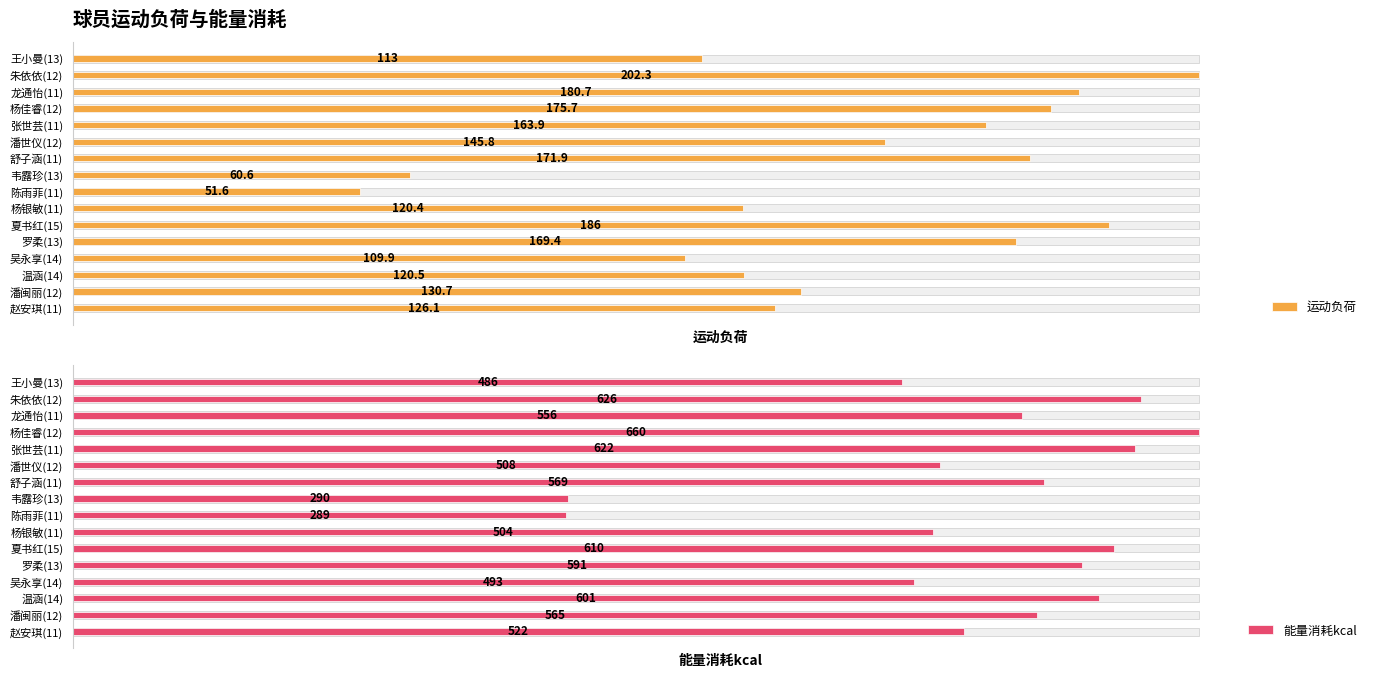

At how many categories does at least one series exceed 215?

16